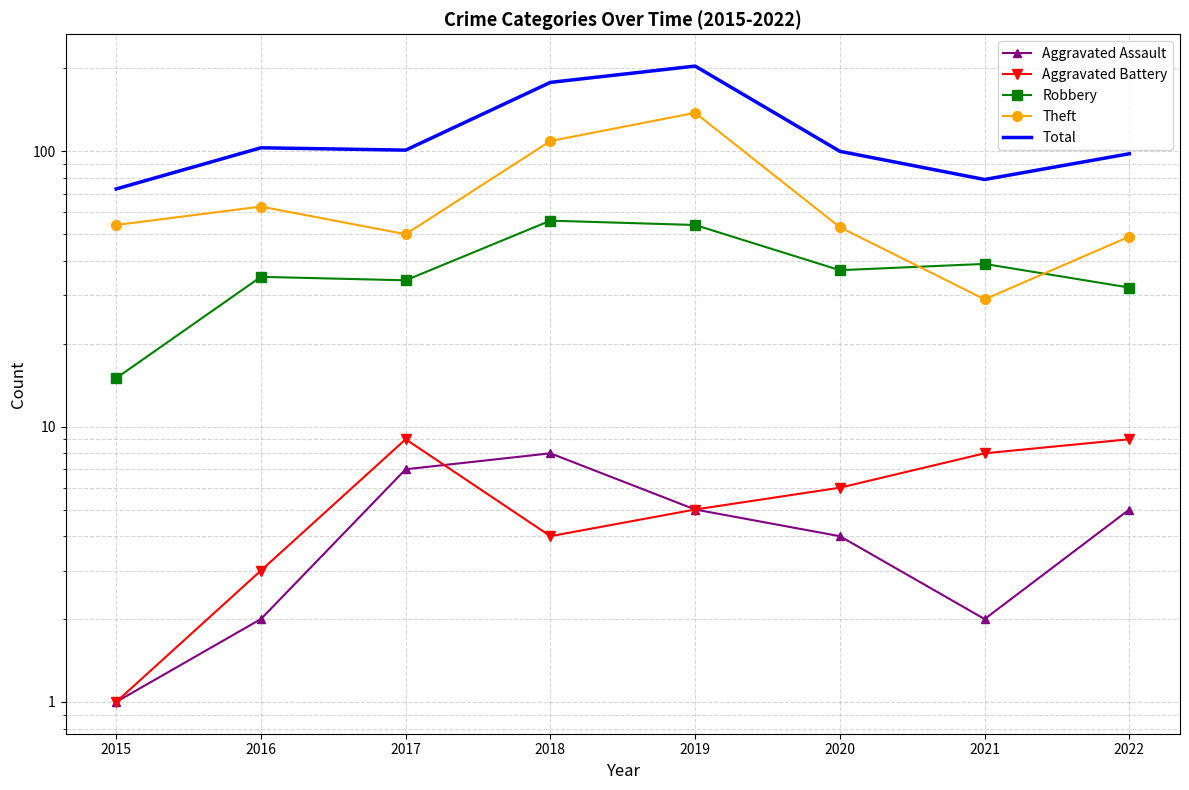

After their last crossing, which series has the higher values: Aggravated Battery or Aggravated Assault?

Aggravated Assault